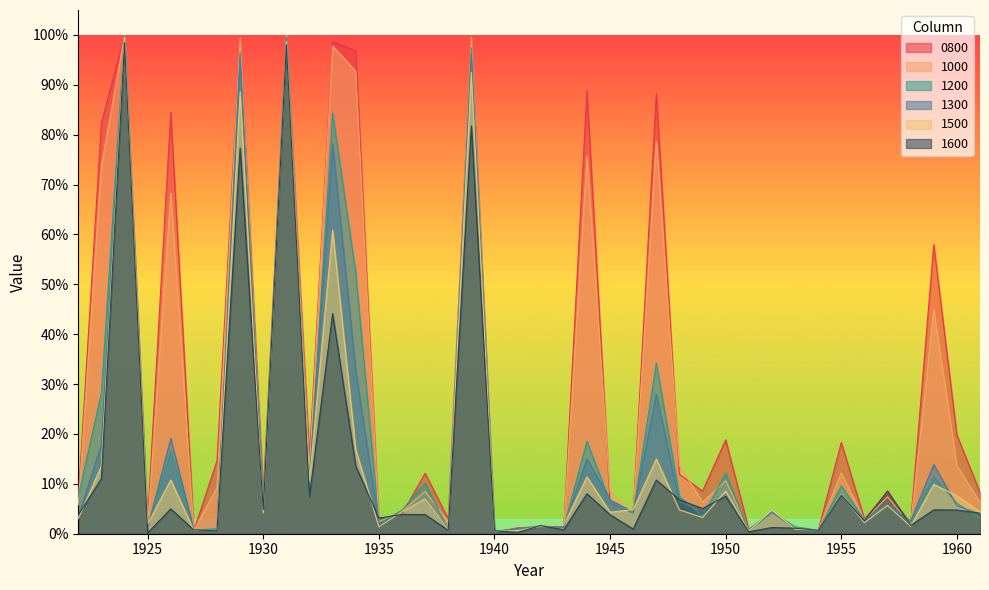

After their last crossing, which series has the higher values: 0800 or 1600?

0800